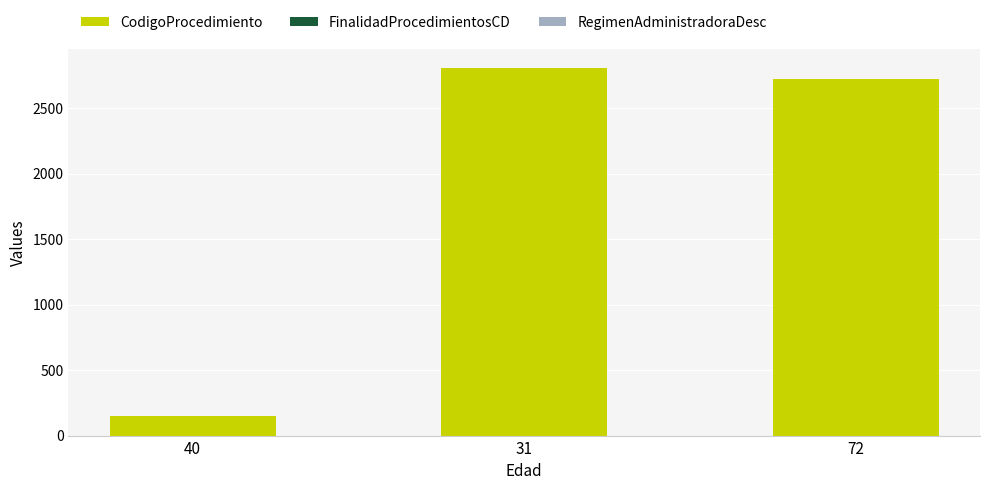

What is the sum of all CodigoProcedimiento values?

5675